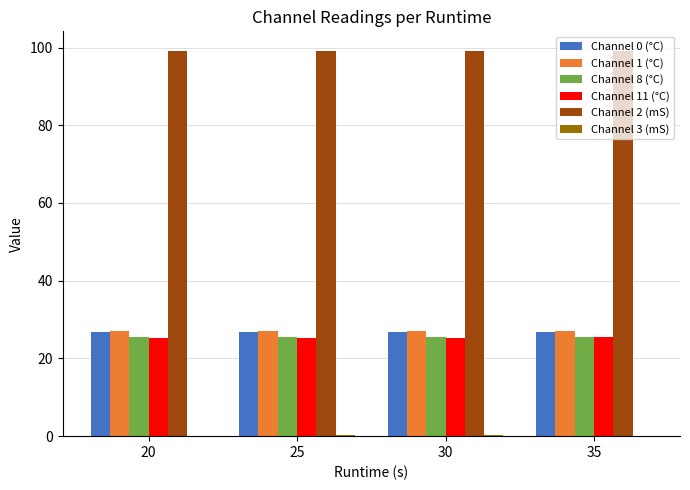

What is the sum of the Channel 2 (mS) values at 20 and 35?

198.1